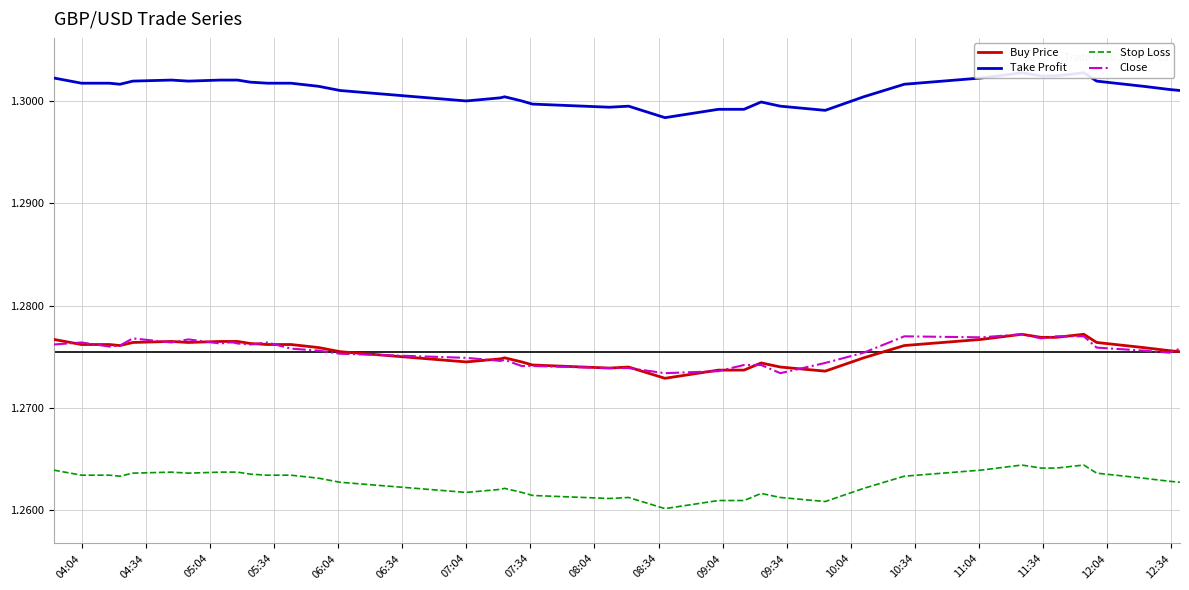

What is the maximum value for Buy Price?

1.3